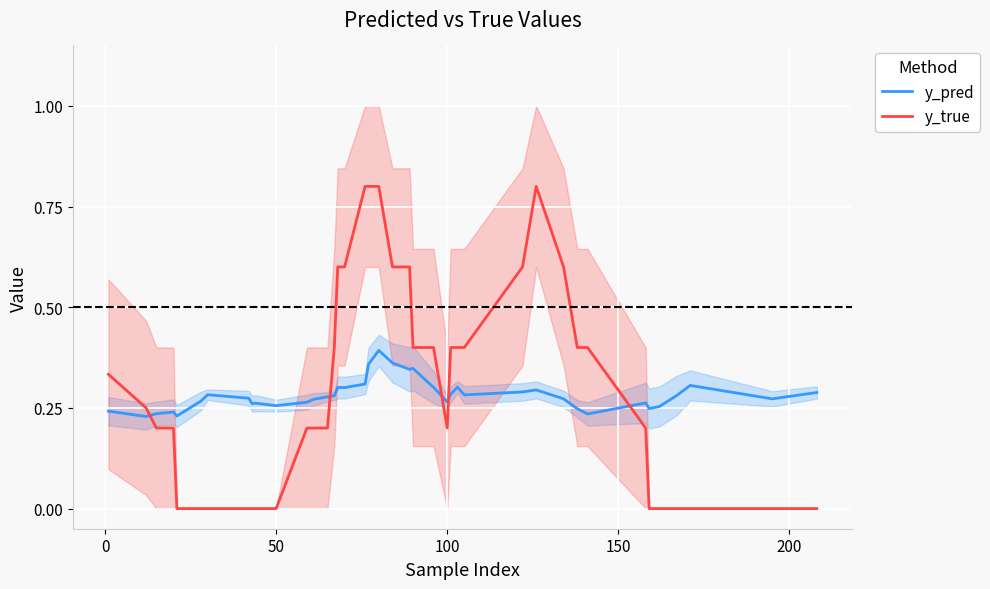

What is the highest value of the y_true series?

0.8